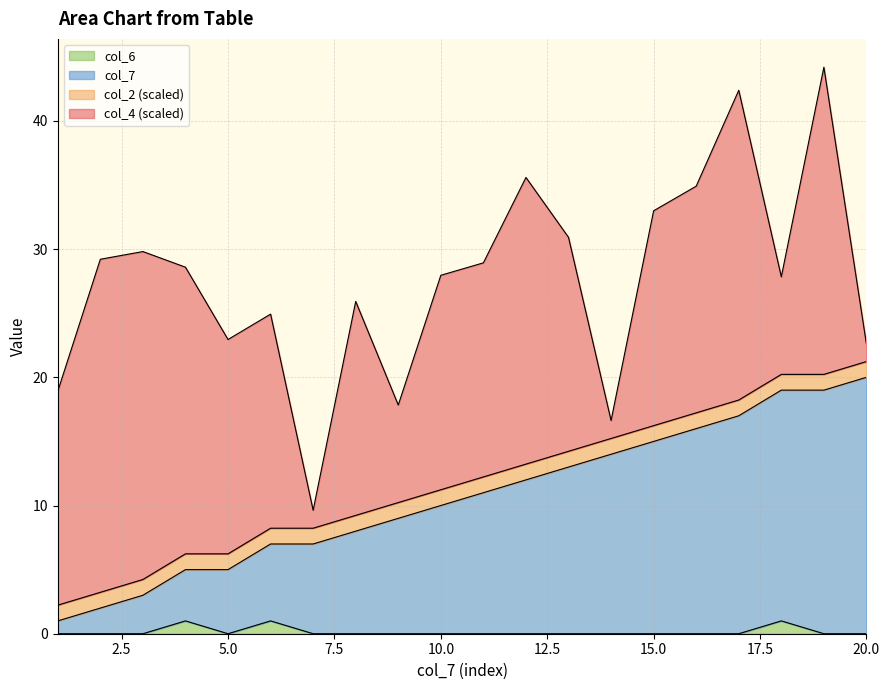

What is the total value across all series at 15.0?

33.0